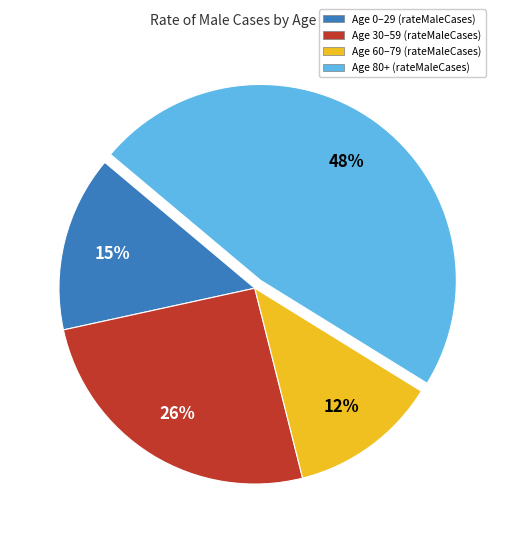

Is there a majority slice in this chart?

No